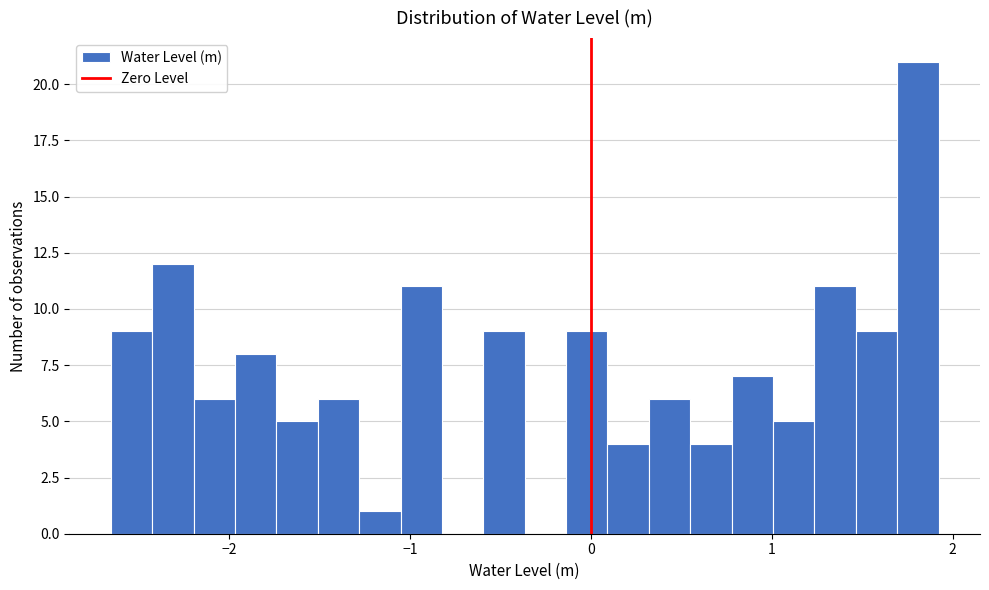

Read against the x-axis, roughly where is the centre of the tallest bar?

1.8